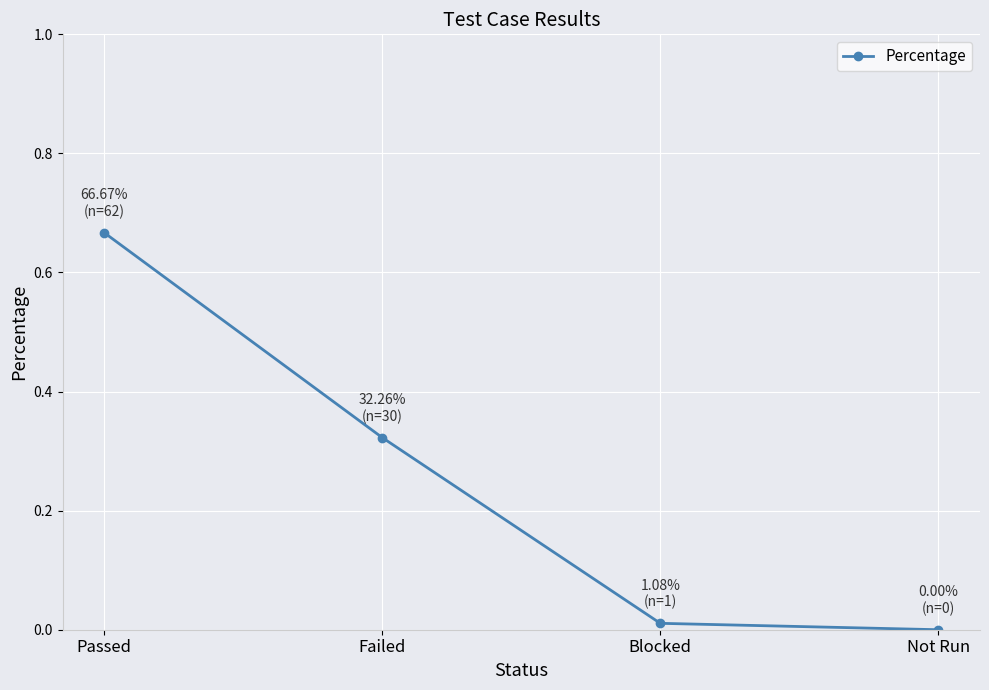

True or false: the data shows 0.2 at Failed.

False